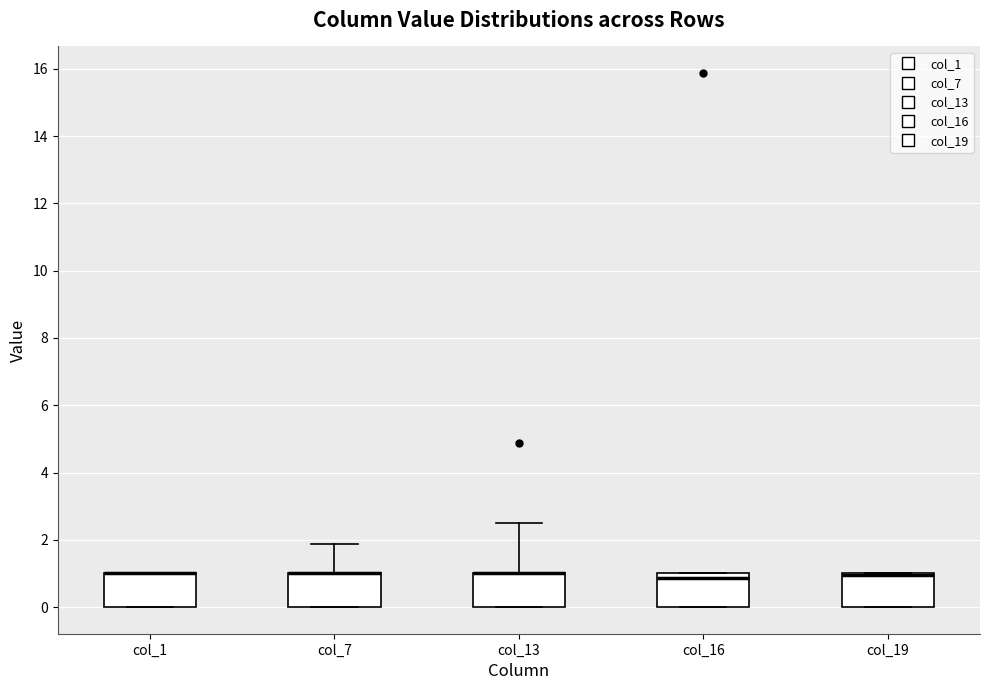

Where is the lower edge of the box for col_7 on the y-axis? The values are not printed on the chart, so give them approximately, as read against the axis.

0.0